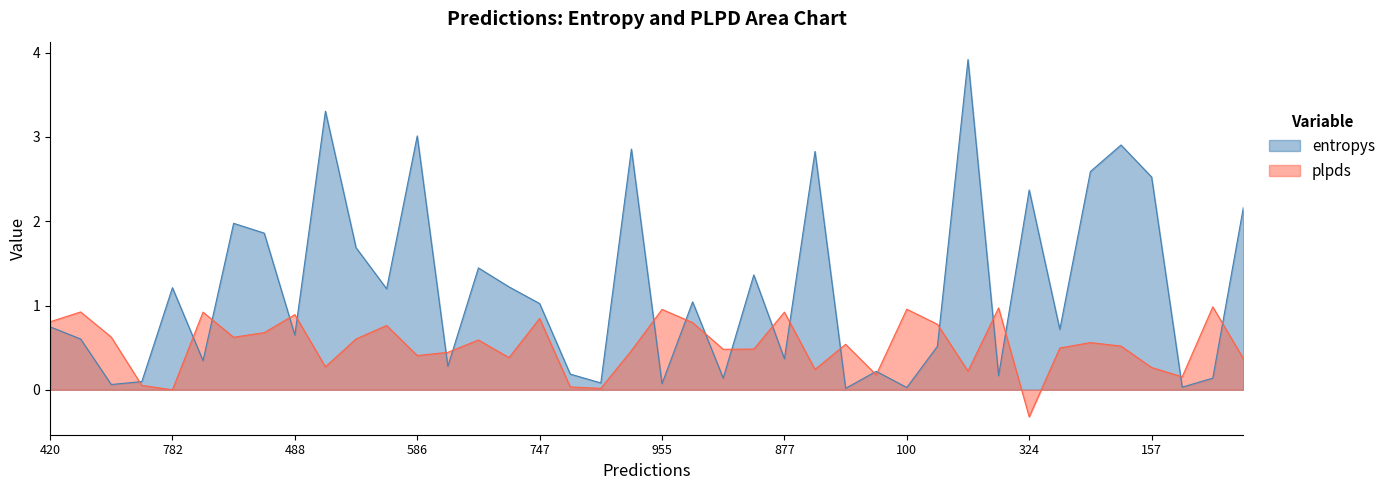

At how many categories does at least one series exceed 1?

20